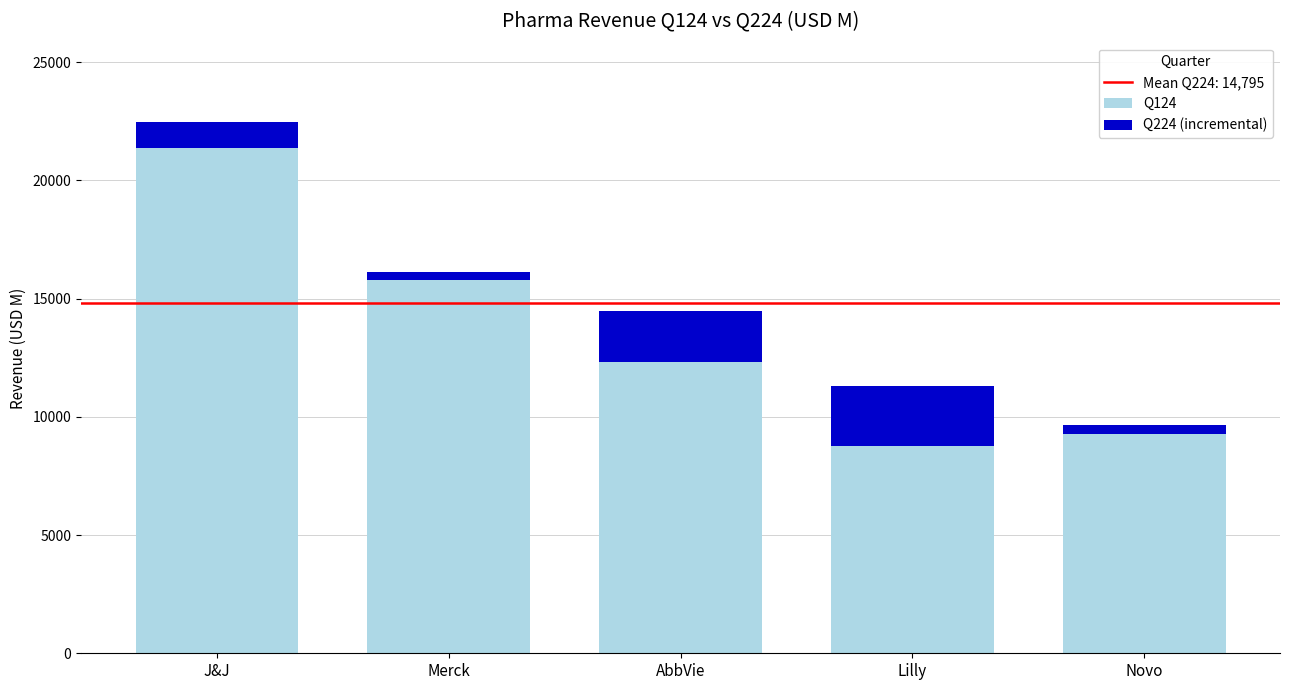

What is the total value across all series at J&J?

22453.0